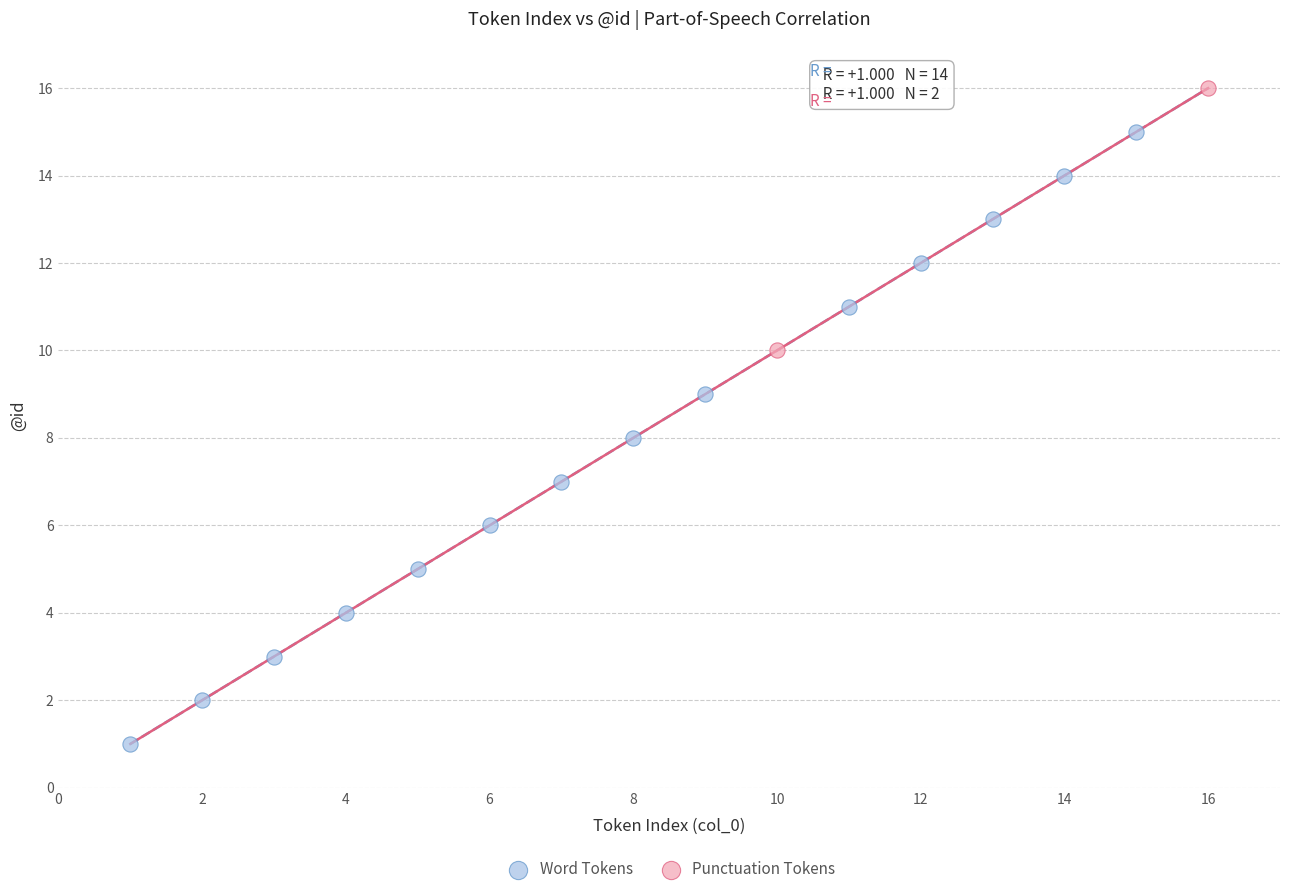

What are all the series names shown in the legend?

Word Tokens, Punctuation Tokens